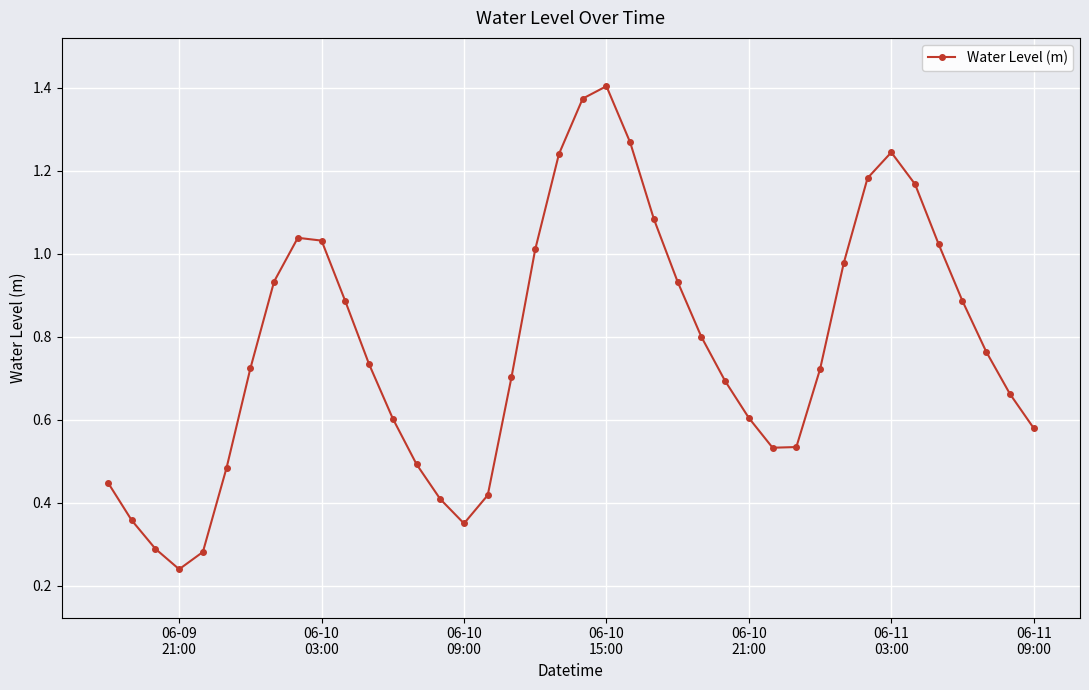

How many lines are shown in the chart?

1